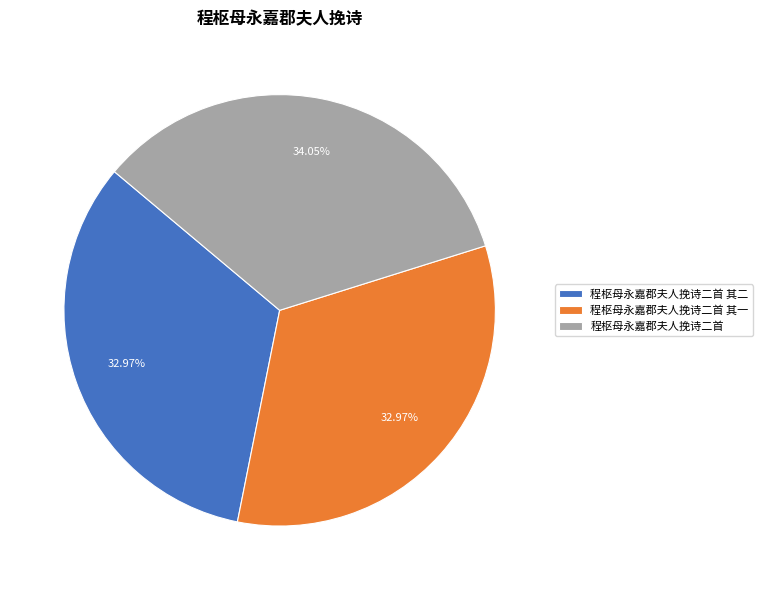

Combined, what portion of the pie is 程枢母永嘉郡夫人挽诗二首 其一 and 程枢母永嘉郡夫人挽诗二首 其二?

65.9%